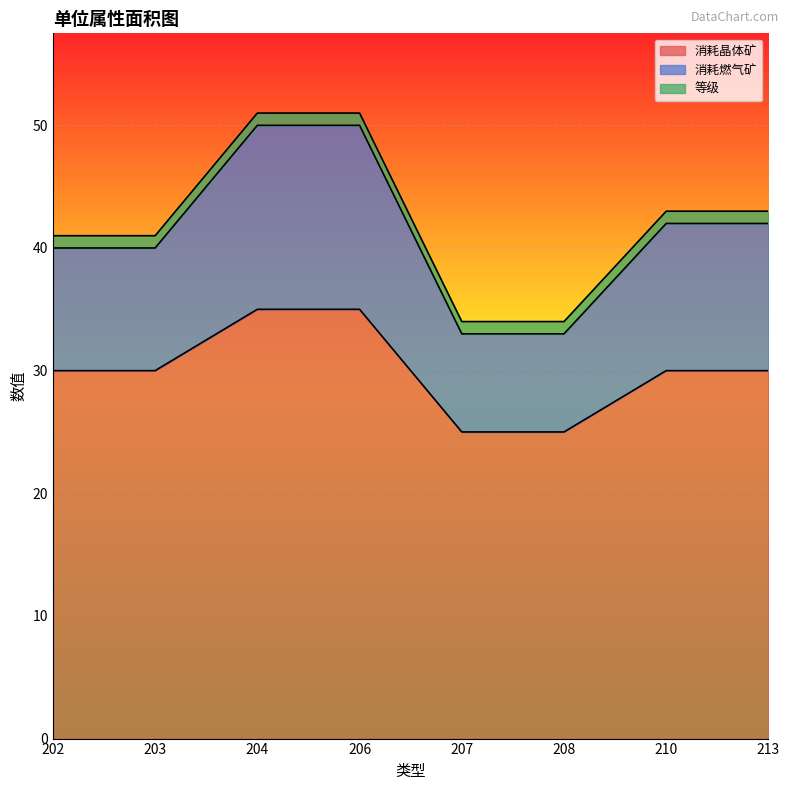

What is the maximum value for 消耗晶体矿?

35